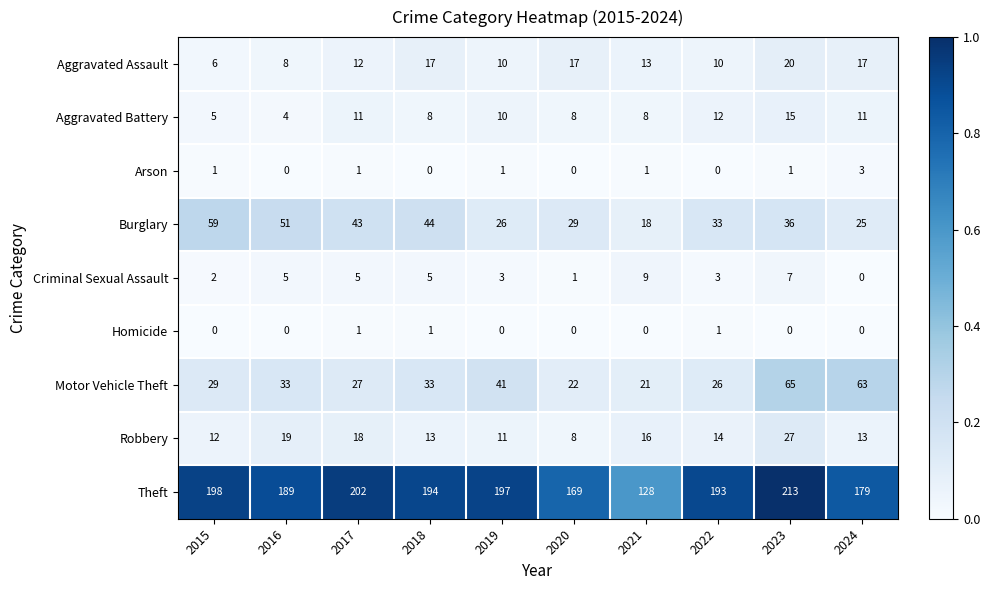

What is the average value of the Motor Vehicle Theft series?

36